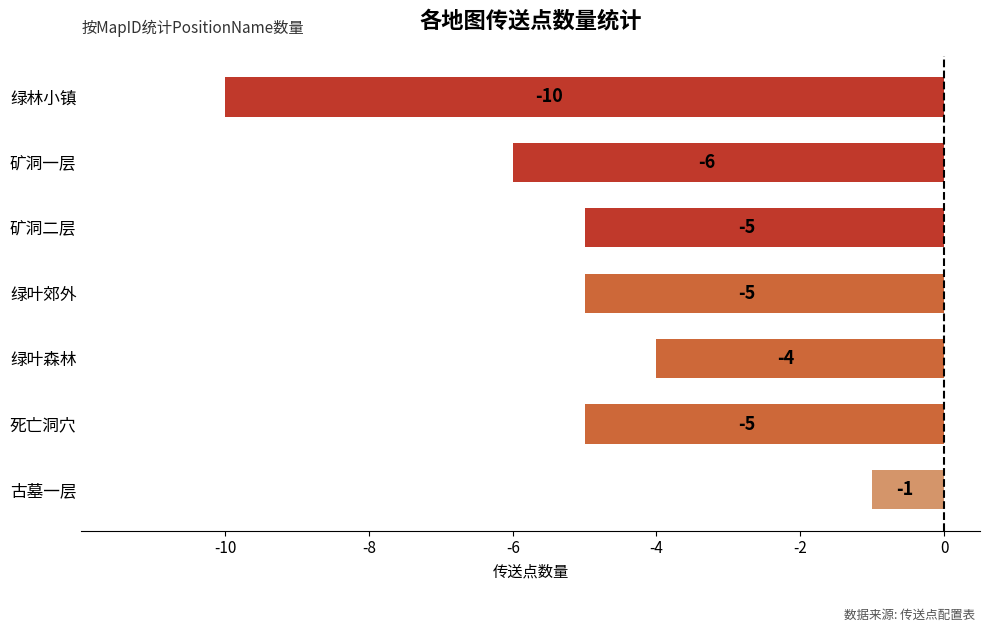

What is the approximate value at 矿洞二层?

-5